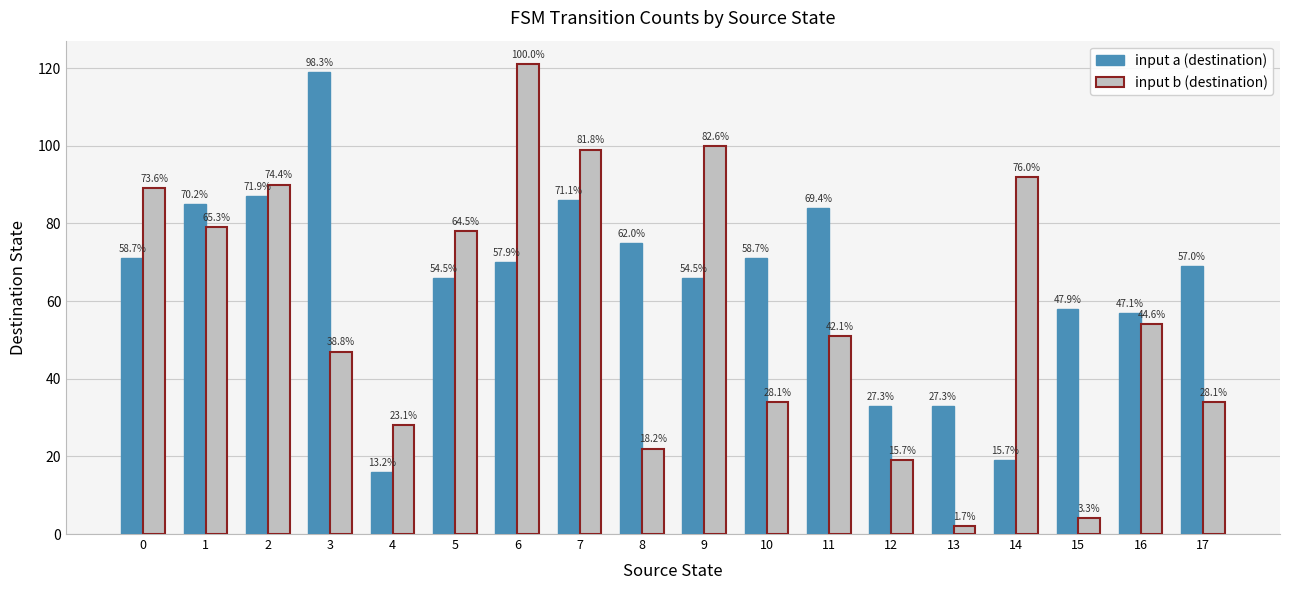

Does the chart contain stacked bars?

No